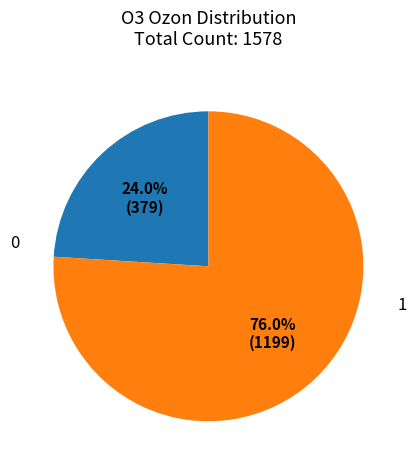

Is there a majority slice in this chart?

Yes